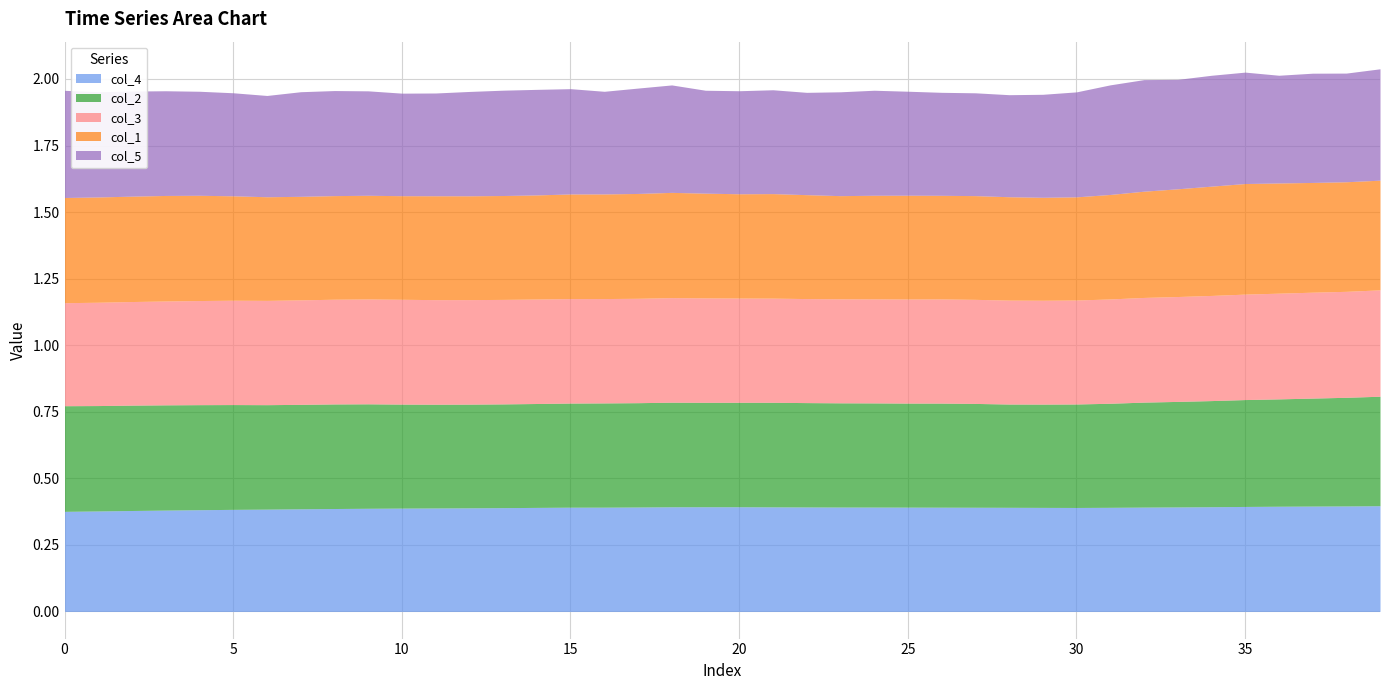

What is the value of the col_1 point at the 5th from the left?

0.4